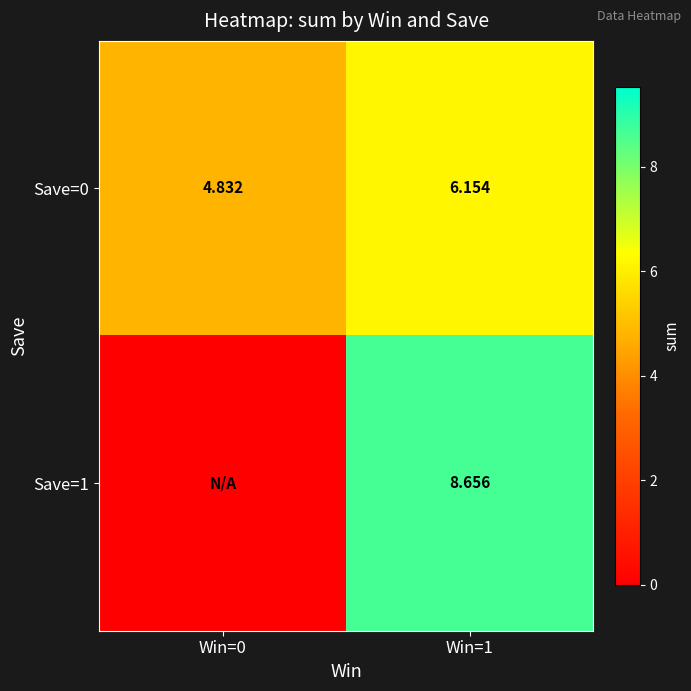

Is the value of Save=0 at Win=1 greater than the value of Save=1 at Win=1?

No